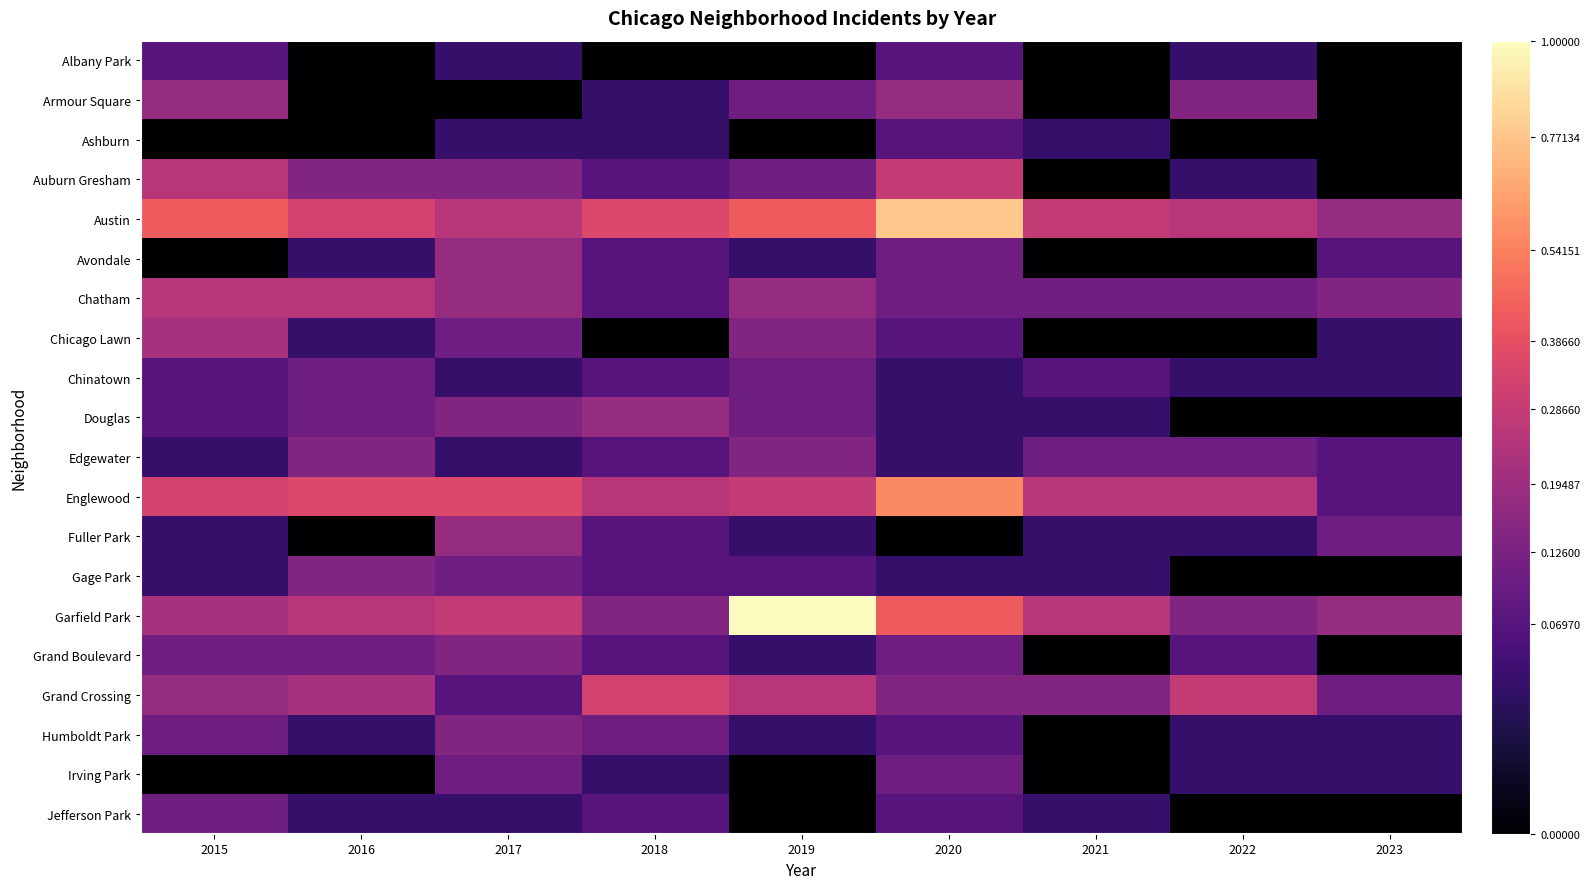

What is the total value across all series at 2020?

3.3